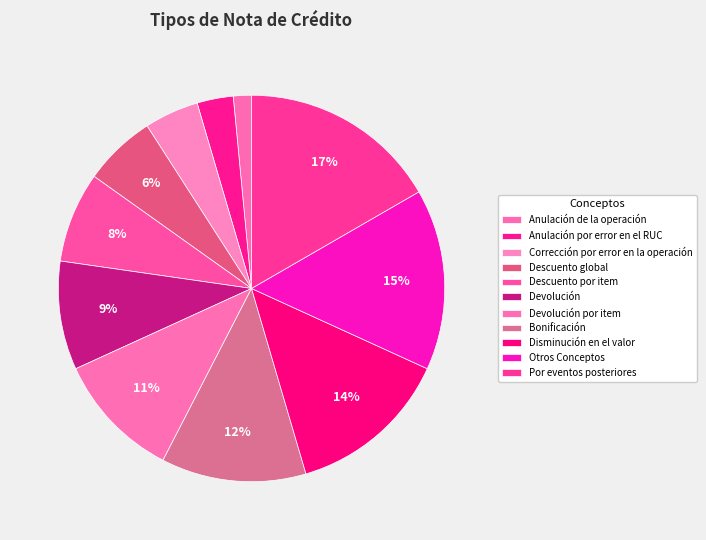

Rank the categories by value from highest to lowest.

Por eventos posteriores, Otros Conceptos, Disminución en el valor, Bonificación, Devolución por item, Devolución, Descuento por item, Descuento global, Corrección por error en la operación, Anulación por error en el RUC, Anulación de la operación